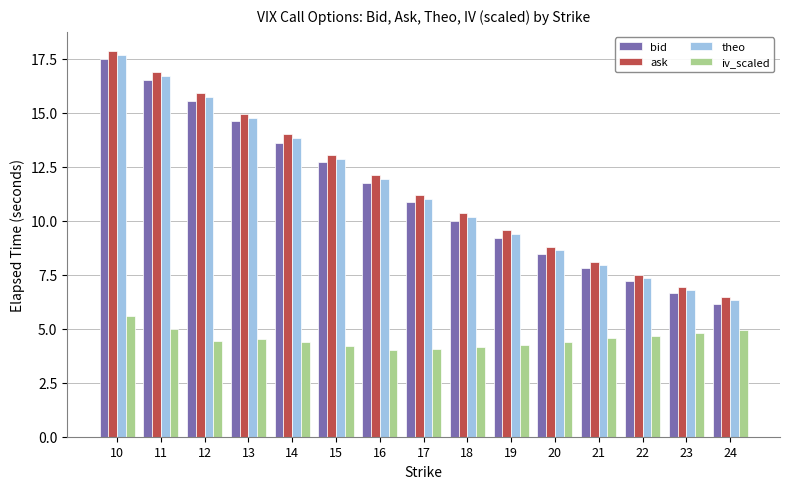

What is the difference between the maximum and minimum values in the iv_scaled series?

1.6